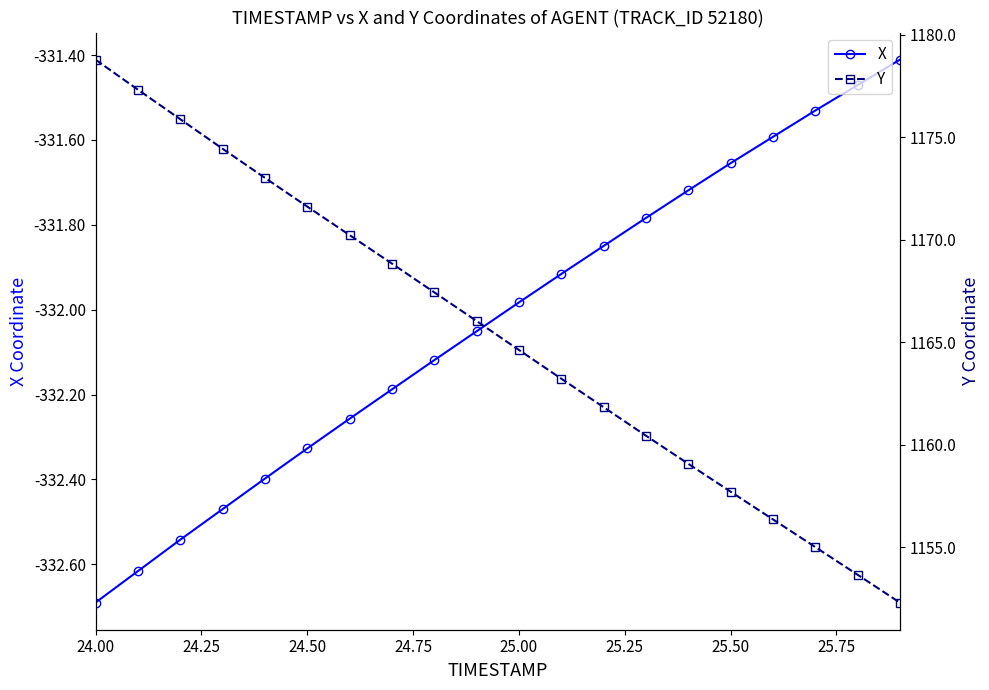

True or false: Y and X cross at least once.

False